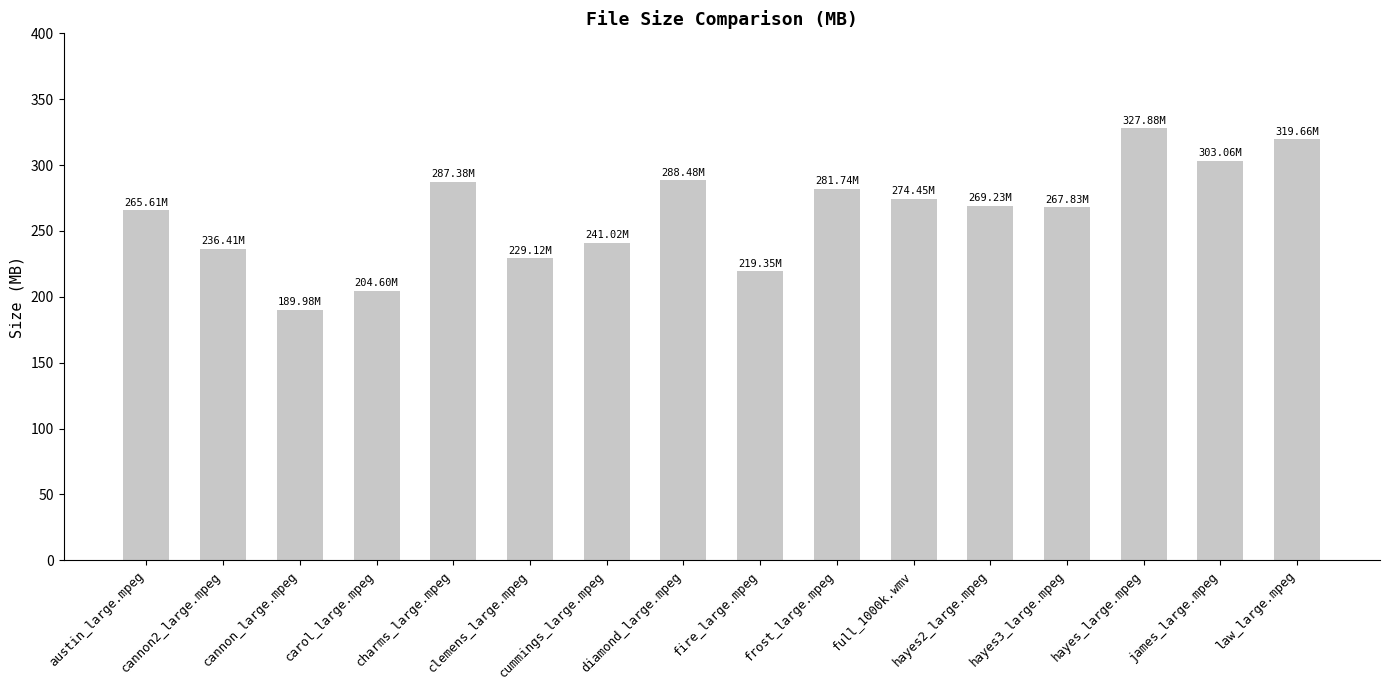

Approximately how many times larger is the value at law_large.mpeg compared to hayes3_large.mpeg?

1.2